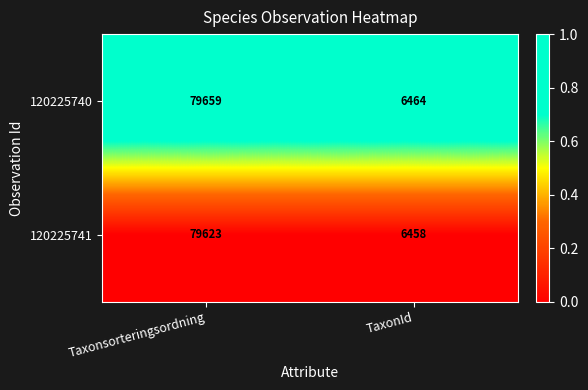

At which category is the sum across all series the highest?

Taxonsorteringsordning